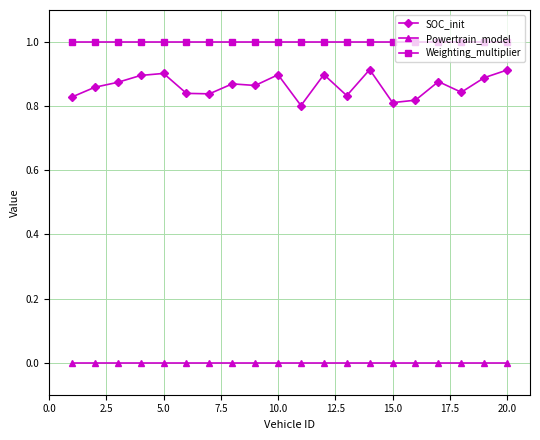

What is the maximum value for Weighting_multiplier?

1.0